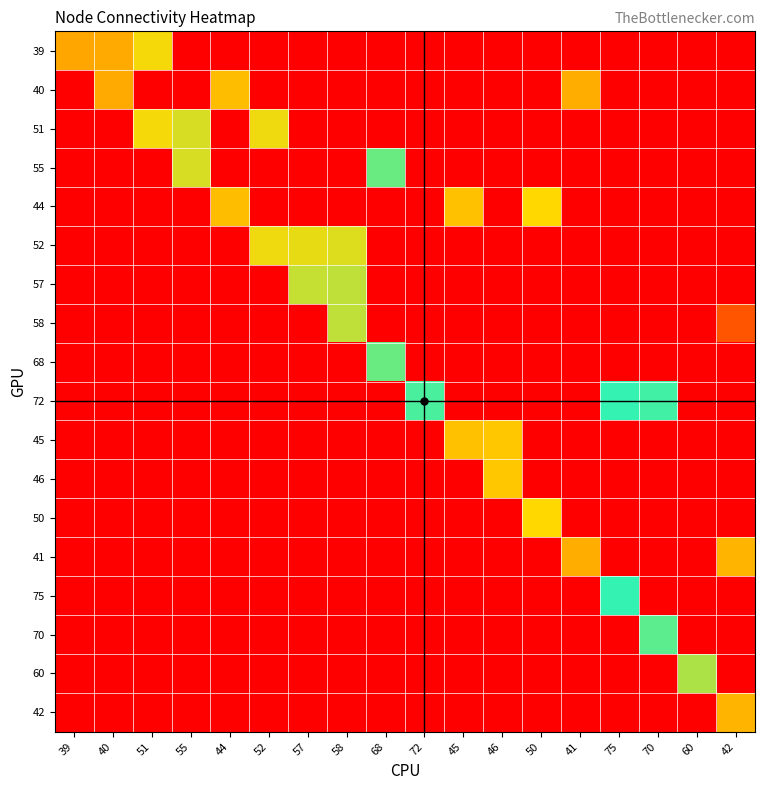

Reading left to right, transcribe all the data shown in this chart.

39: 39=39	40=40	51=51	55=0	44=0	52=0	57=0	58=0	68=0	72=0	45=0	46=0	50=0	41=0	75=0	70=0	60=0	42=0
40: 39=0	40=40	51=0	55=0	44=44	52=0	57=0	58=0	68=0	72=0	45=0	46=0	50=0	41=41	75=0	70=0	60=0	42=0
51: 39=0	40=0	51=51	55=55	44=0	52=52	57=0	58=0	68=0	72=0	45=0	46=0	50=0	41=0	75=0	70=0	60=0	42=0
55: 39=0	40=0	51=0	55=55	44=0	52=0	57=0	58=0	68=68	72=0	45=0	46=0	50=0	41=0	75=0	70=0	60=0	42=0
44: 39=0	40=0	51=0	55=0	44=44	52=0	57=0	58=0	68=0	72=0	45=45	46=0	50=50	41=0	75=0	70=0	60=0	42=0
52: 39=0	40=0	51=0	55=0	44=0	52=52	57=53	58=54	68=0	72=0	45=0	46=0	50=0	41=0	75=0	70=0	60=0	42=0
57: 39=0	40=0	51=0	55=0	44=0	52=0	57=57	58=58	68=0	72=0	45=0	46=0	50=0	41=0	75=0	70=0	60=0	42=0
58: 39=0	40=0	51=0	55=0	44=0	52=0	57=0	58=58	68=0	72=0	45=0	46=0	50=0	41=0	75=0	70=0	60=0	42=21
68: 39=0	40=0	51=0	55=0	44=0	52=0	57=0	58=0	68=68	72=0	45=0	46=0	50=0	41=0	75=0	70=0	60=0	42=0
72: 39=0	40=0	51=0	55=0	44=0	52=0	57=0	58=0	68=0	72=72	45=0	46=0	50=0	41=0	75=75	70=73	60=0	42=0
45: 39=0	40=0	51=0	55=0	44=0	52=0	57=0	58=0	68=0	72=0	45=45	46=46	50=0	41=0	75=0	70=0	60=0	42=0
46: 39=0	40=0	51=0	55=0	44=0	52=0	57=0	58=0	68=0	72=0	45=0	46=46	50=0	41=0	75=0	70=0	60=0	42=0
50: 39=0	40=0	51=0	55=0	44=0	52=0	57=0	58=0	68=0	72=0	45=0	46=0	50=50	41=0	75=0	70=0	60=0	42=0
41: 39=0	40=0	51=0	55=0	44=0	52=0	57=0	58=0	68=0	72=0	45=0	46=0	50=0	41=41	75=0	70=0	60=0	42=42
75: 39=0	40=0	51=0	55=0	44=0	52=0	57=0	58=0	68=0	72=0	45=0	46=0	50=0	41=0	75=75	70=0	60=0	42=0
70: 39=0	40=0	51=0	55=0	44=0	52=0	57=0	58=0	68=0	72=0	45=0	46=0	50=0	41=0	75=0	70=70	60=0	42=0
60: 39=0	40=0	51=0	55=0	44=0	52=0	57=0	58=0	68=0	72=0	45=0	46=0	50=0	41=0	75=0	70=0	60=60	42=0
42: 39=0	40=0	51=0	55=0	44=0	52=0	57=0	58=0	68=0	72=0	45=0	46=0	50=0	41=0	75=0	70=0	60=0	42=42